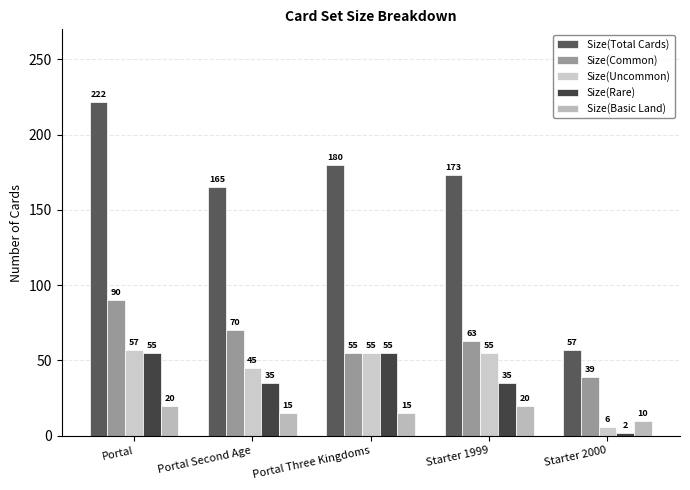

At which category does the chart reach its minimum across all series?

Starter 2000